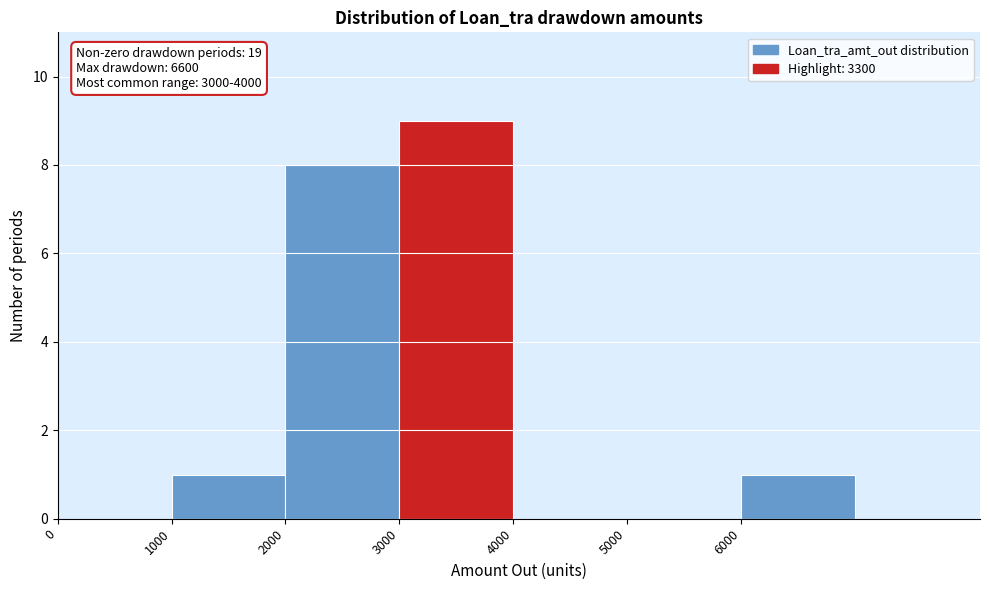

Which range on the x-axis has the tallest bar?

3000 to 4000